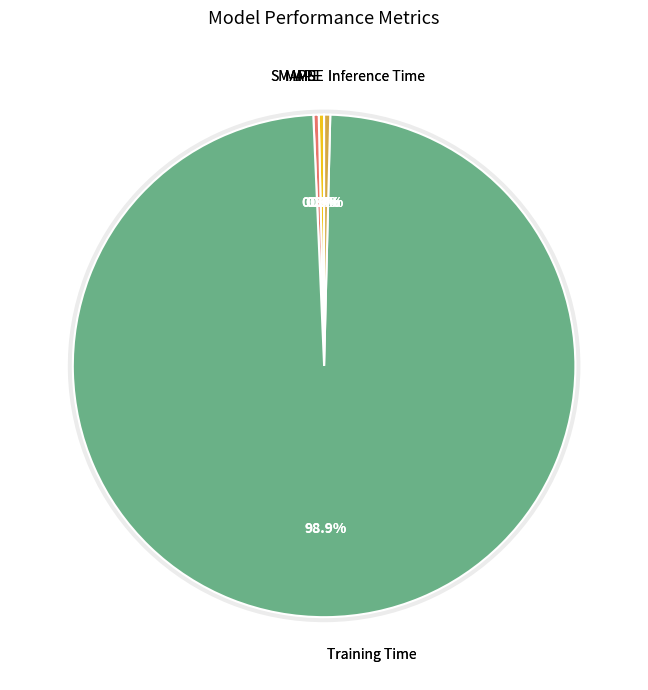

Count the number of slices in the pie.

5